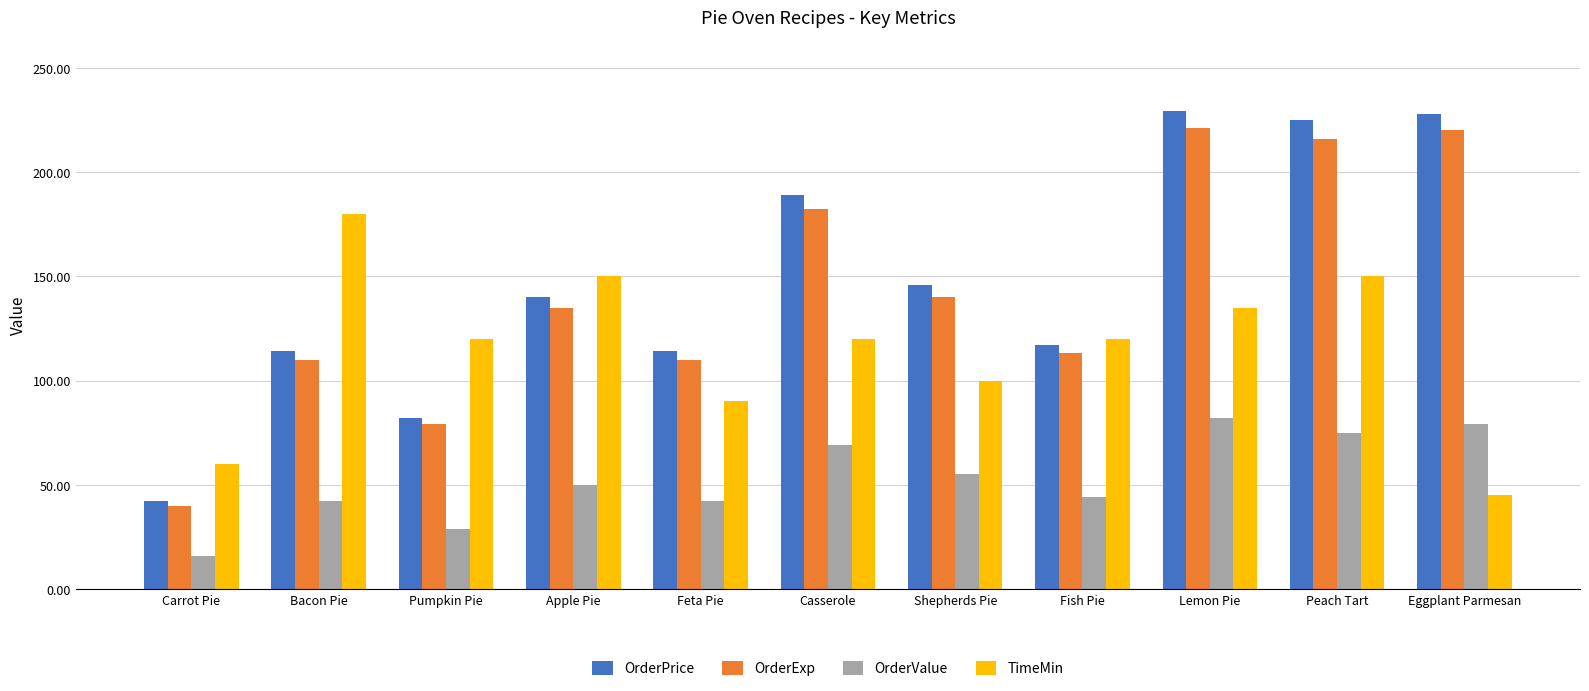

Which label corresponds to the smallest value in the chart?

Carrot Pie